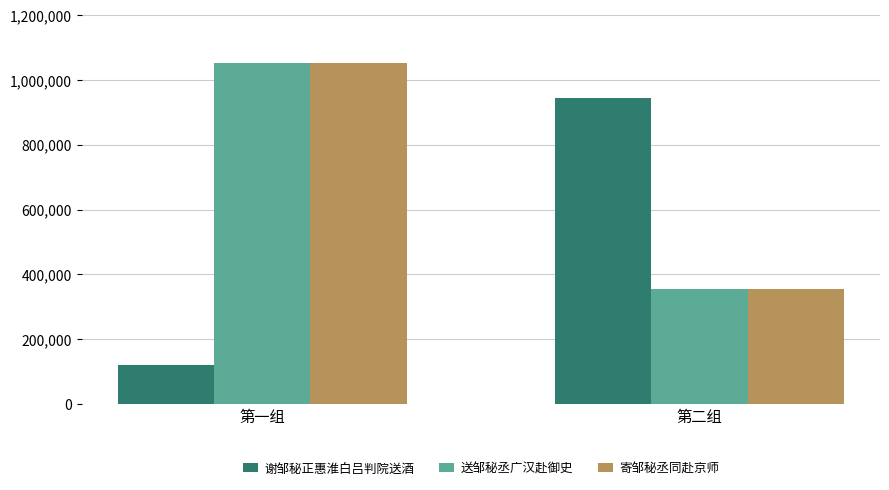

Reading left to right, extract all data points from this chart.

谢邹秘正惠淮白吕判院送酒: 121794	944137
送邹秘丞广汉赴御史: 1052055	354887
寄邹秘丞同赴京师: 1052267	354679